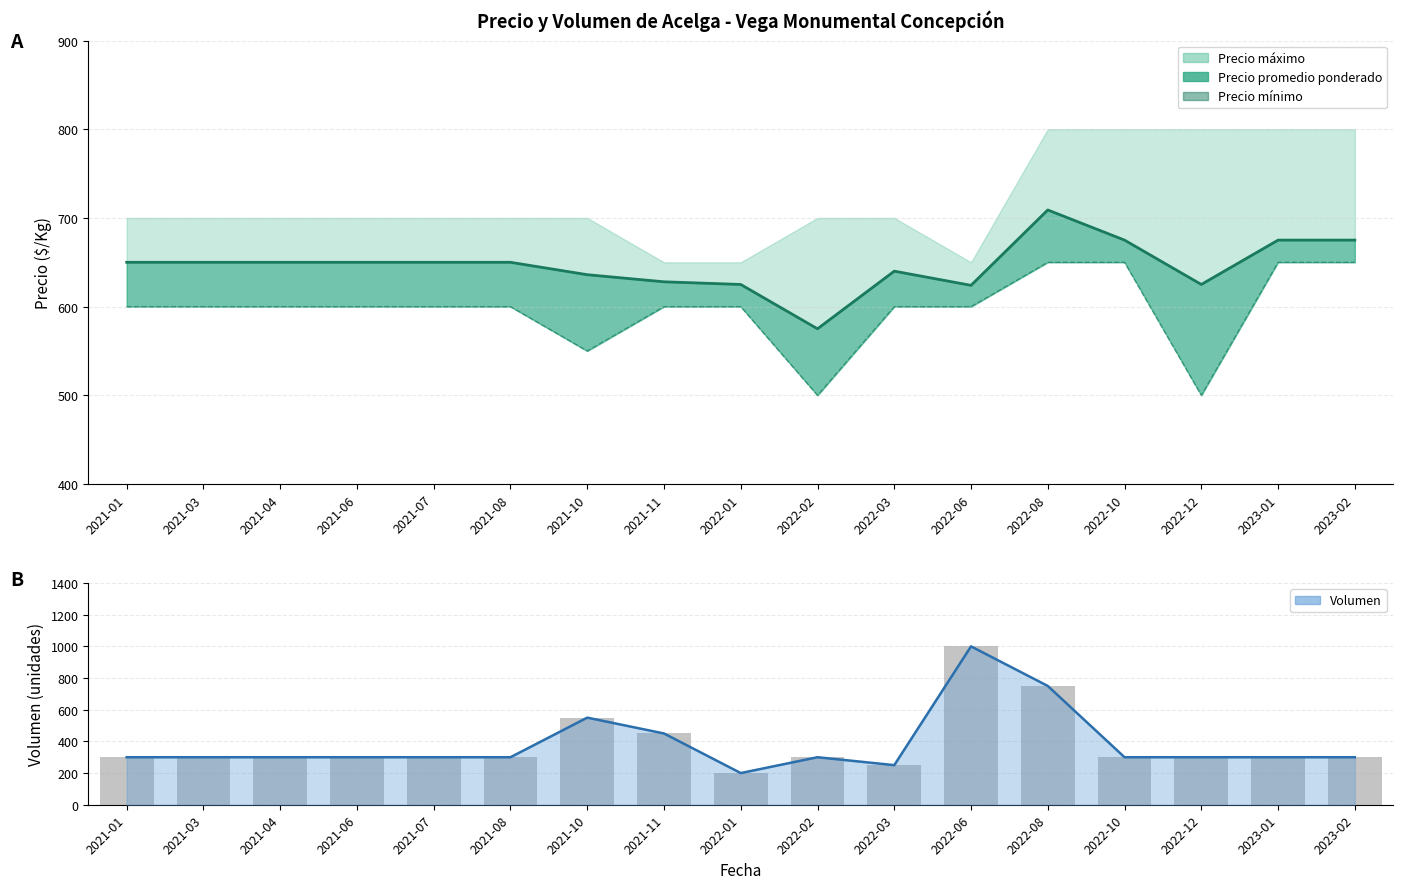

At which label does the data first exceed 600?

2022-08